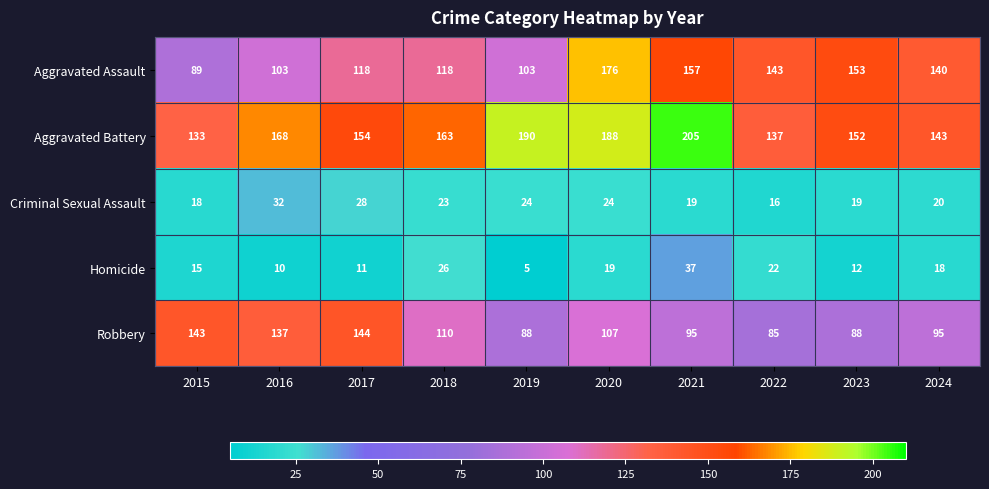

How many series are shown in this chart?

5